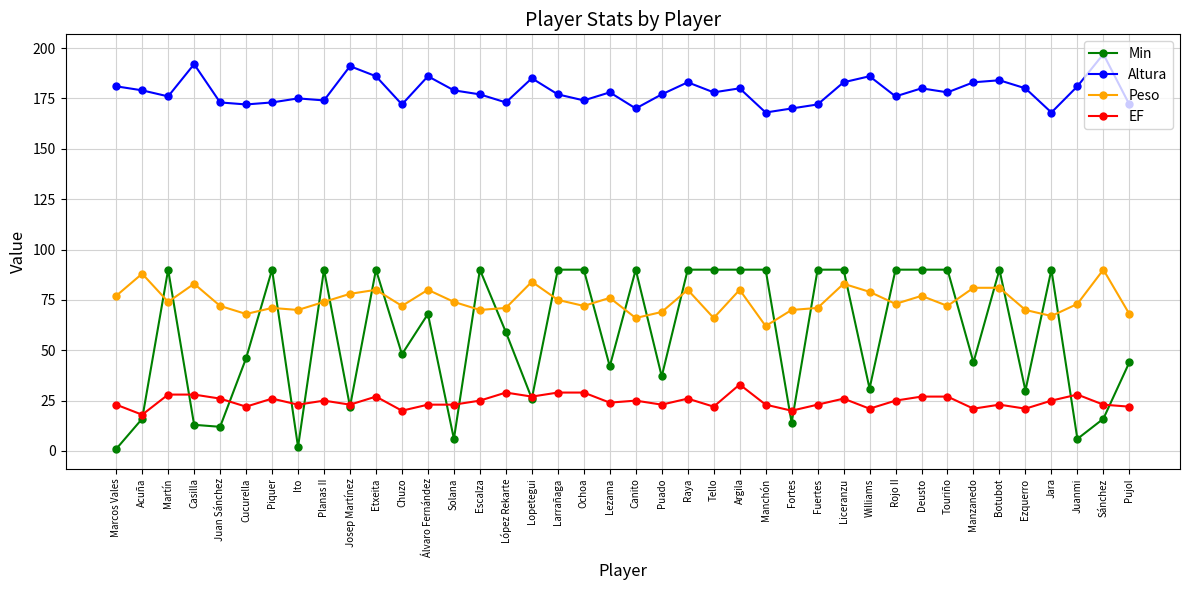

Does the chart have visible grid lines?

Yes